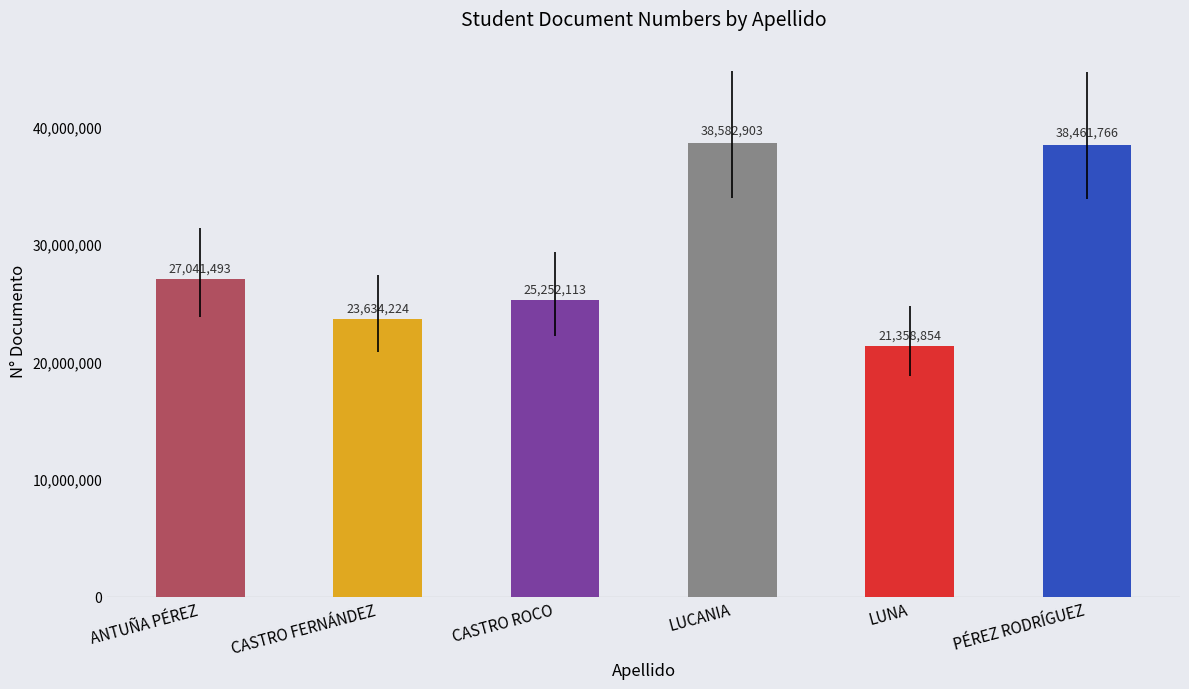

How many bars are there in total?

6